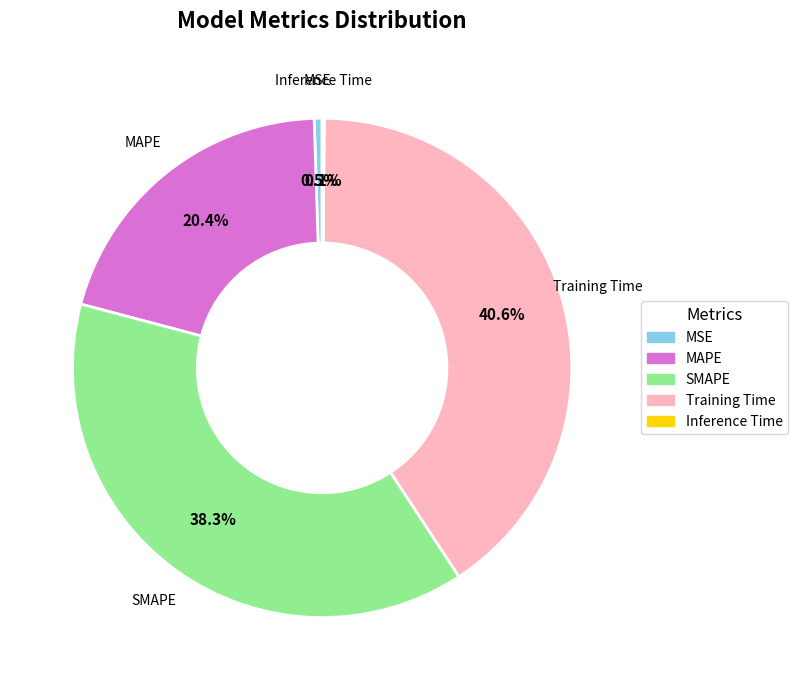

What is the largest slice in the pie chart?

Training Time